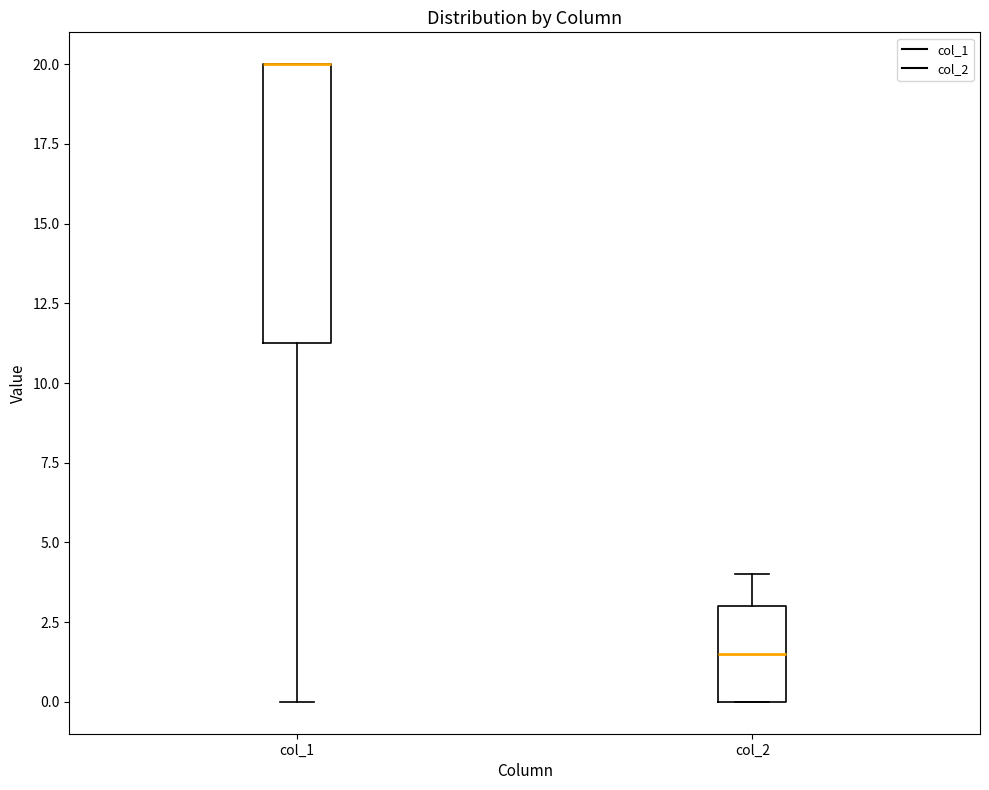

Reading left to right, transcribe this box plot: for each box, give where its median line is, the range the box spans, and where its two whiskers end, as read against the y-axis. The values are not printed on the chart, so give them approximately, as read against the axis.

col_1: median 20.0 (drawn on the box's upper edge), box 11.5 to 20.0, whiskers 0.0 to 20.0
col_2: median 1.5, box 0.0 to 3.0, whiskers 0.0 to 4.0